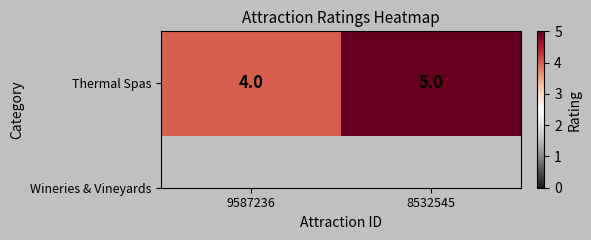

Rank the categories by value from lowest to highest.

9587236, 8532545